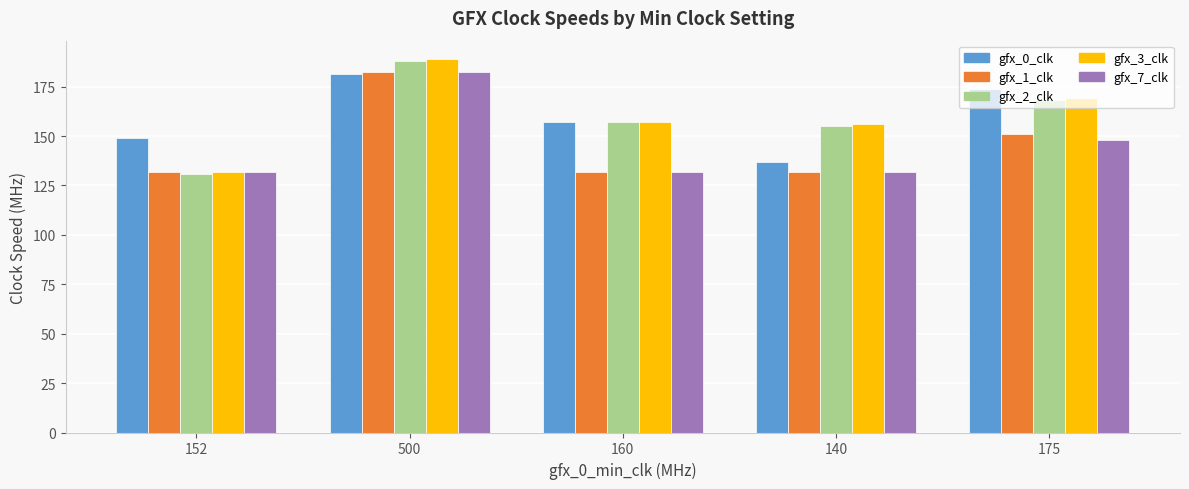

What are all the series names shown in the legend?

gfx_0_clk, gfx_1_clk, gfx_2_clk, gfx_3_clk, gfx_7_clk